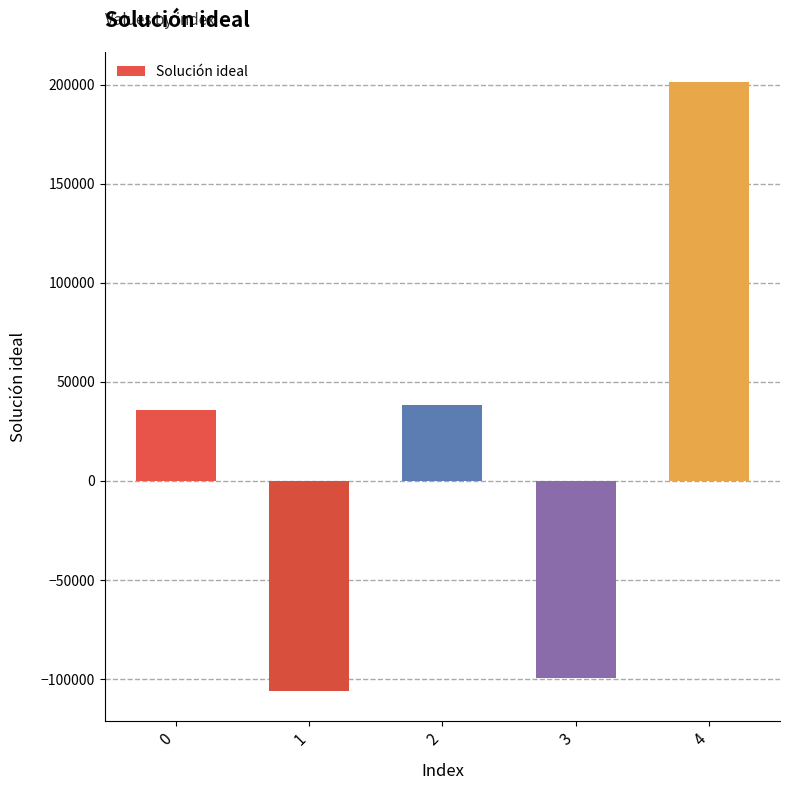

What is the smallest value displayed?

-105971.5